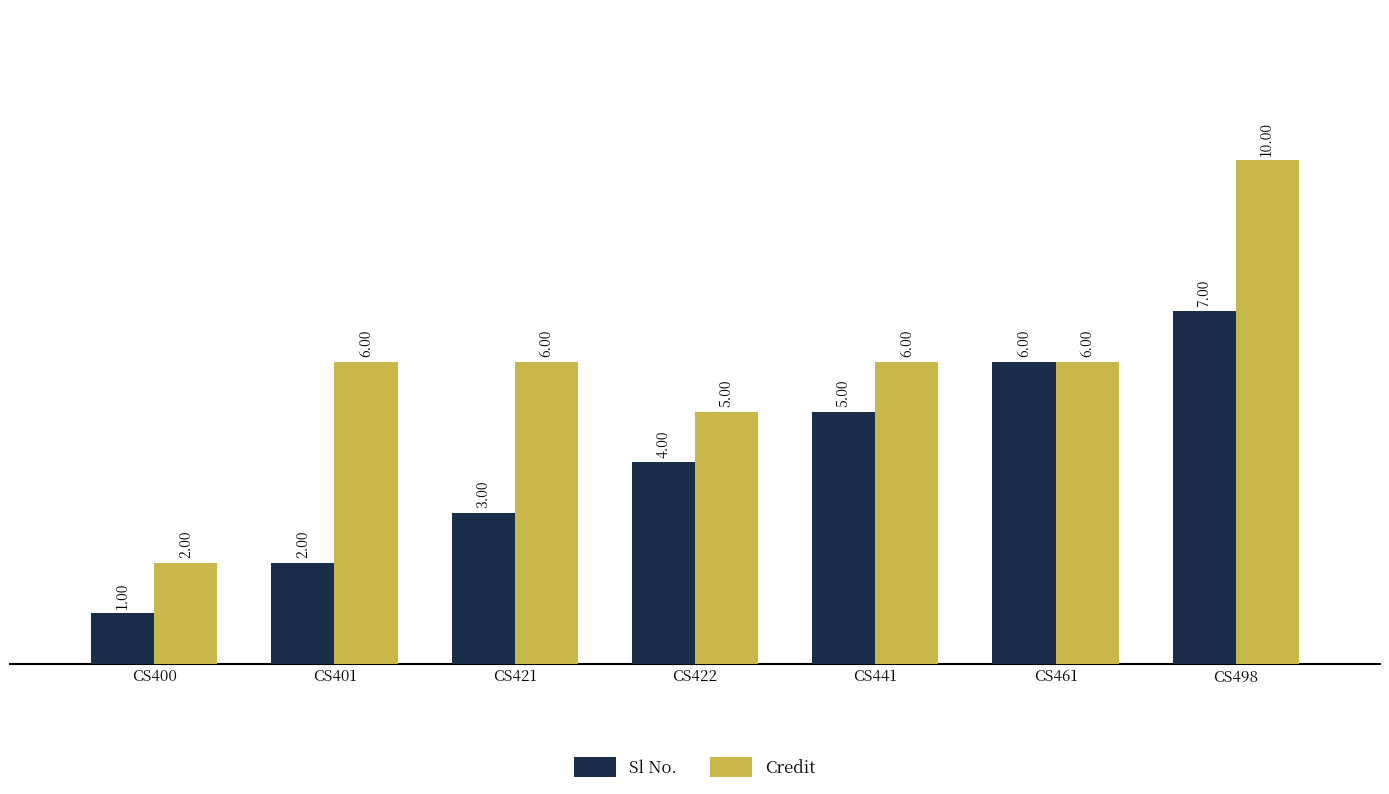

Count the Credit values in the range 5 to 6.

5